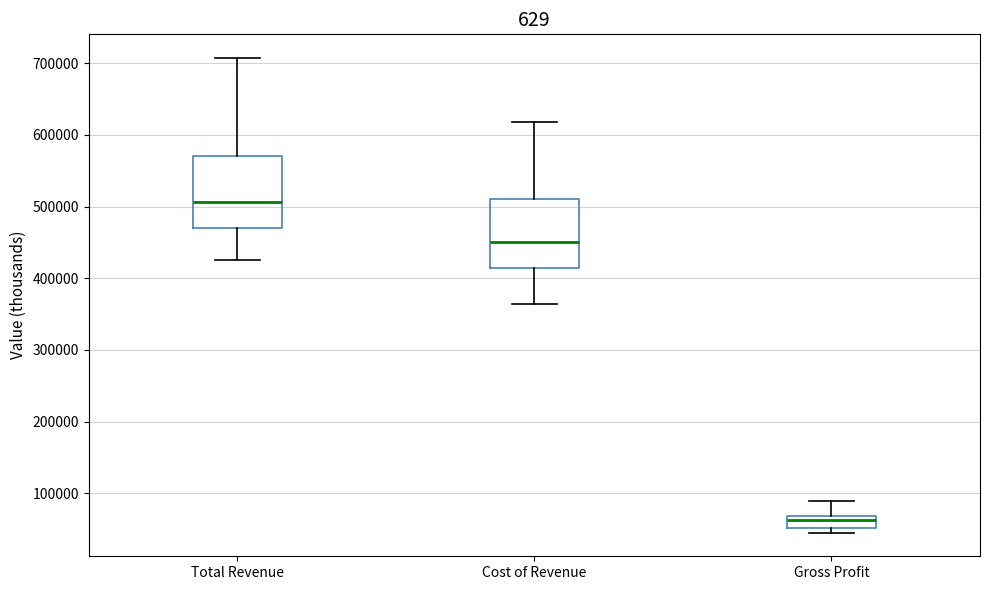

Reading left to right, read every box against the y-axis: the position of its median line, the range the box covers, and the ends of its whiskers. The values are not printed on the chart, so give them approximately, as read against the axis.

Total Revenue: median 510000, box 470000 to 570000, whiskers 430000 to 710000
Cost of Revenue: median 450000, box 410000 to 510000, whiskers 360000 to 620000
Gross Profit: median 60000, box 50000 to 70000, whiskers 50000 (just below the box's lower edge) to 90000